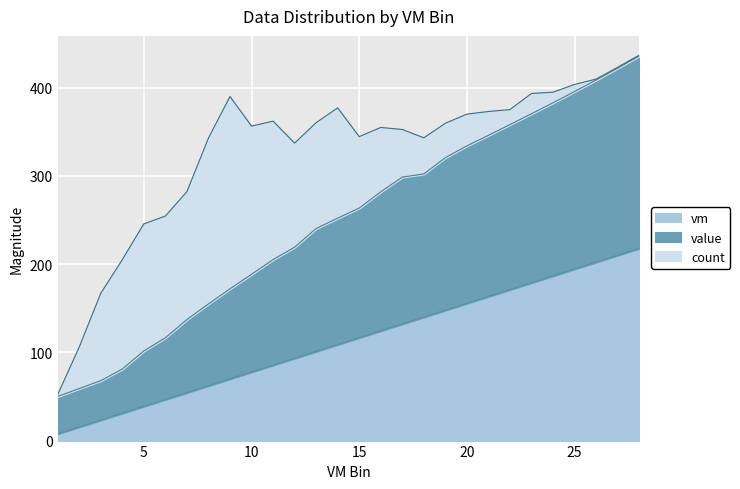

How many lines are shown in the chart?

3